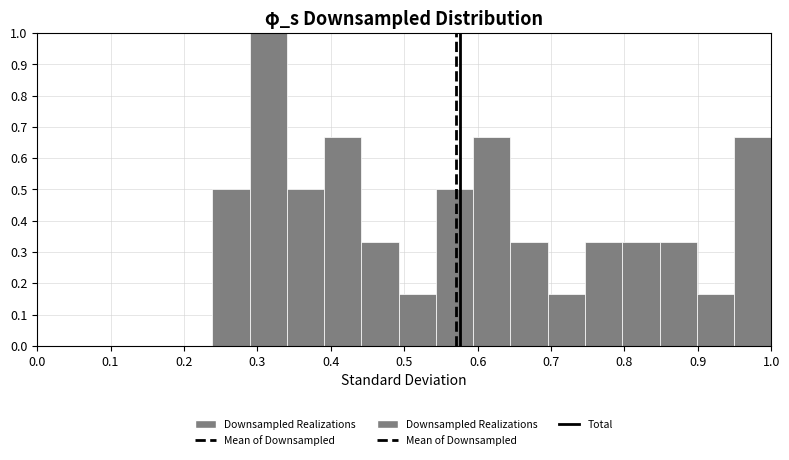

Which range on the x-axis has the tallest bar?

0.29 to 0.34